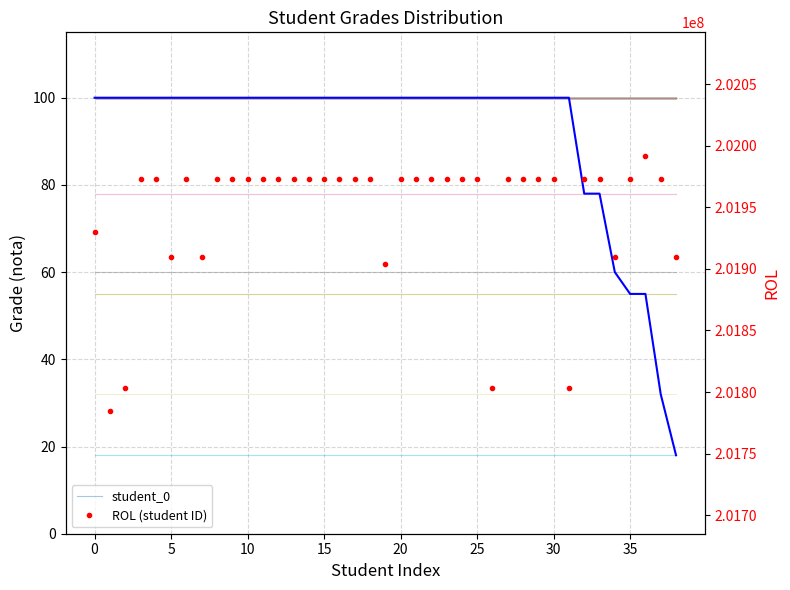

Rank the categories by value from highest to lowest.

0, 1, 2, 3, 4, 5, 6, 7, 8, 9, 10, 11, 12, 13, 14, 15, 16, 17, 18, 19, 20, 21, 22, 23, 24, 25, 26, 27, 28, 29, 30, 31, 32, 33, 34, 35, 36, 37, 38